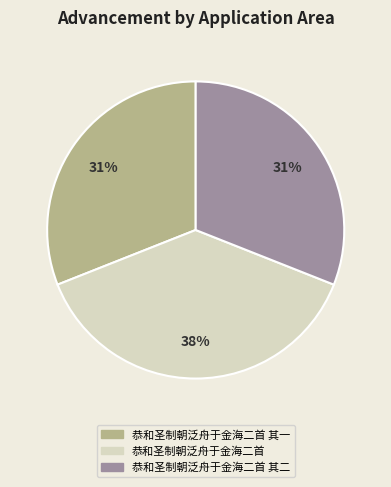

To the nearest percent, what is the difference between the largest and smallest slice percentages?

7%